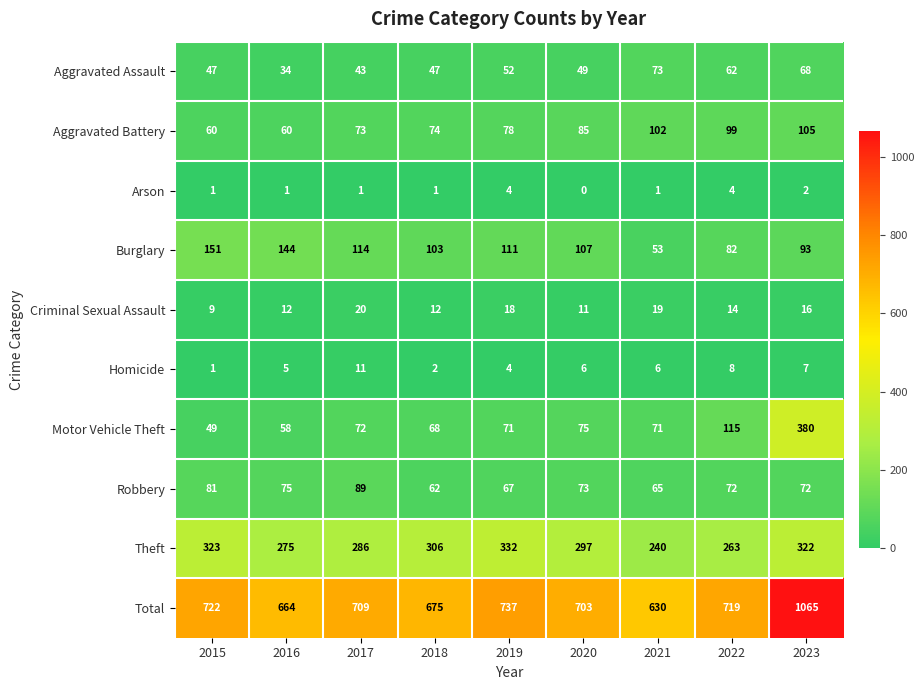

The value of Robbery at 2018 is 62. True or false?

True